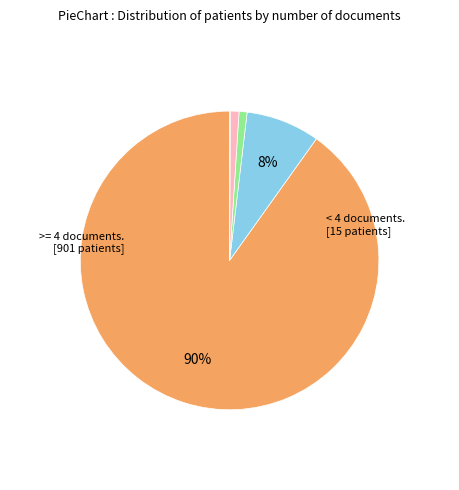

Is there any slice that represents more than half of the pie?

Yes